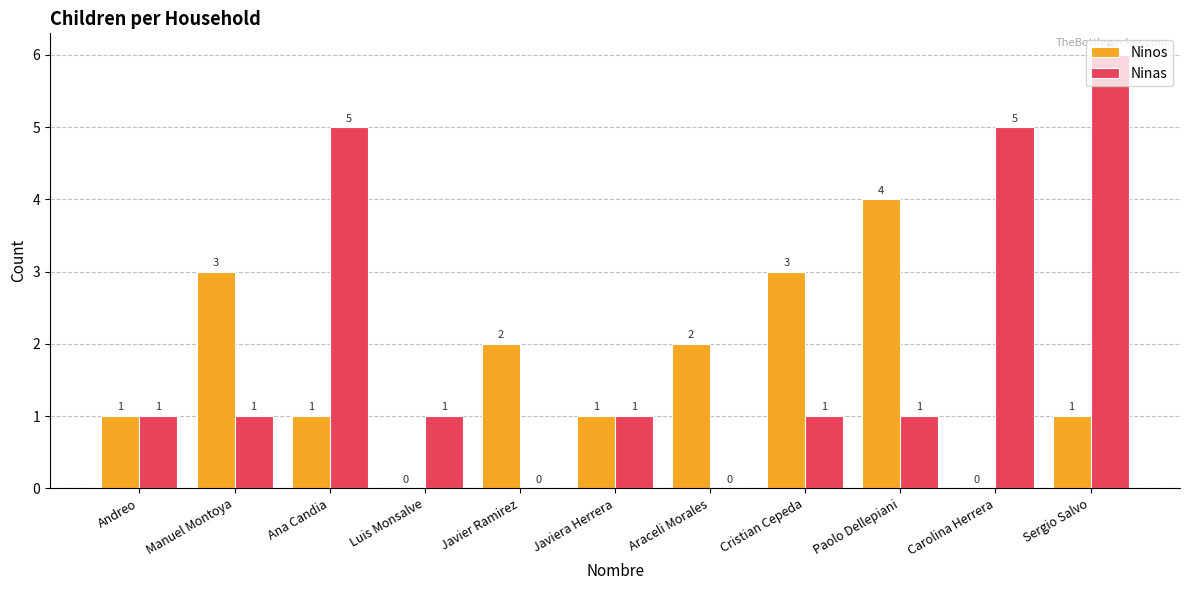

How many Ninas values are between 1 and 5?

8